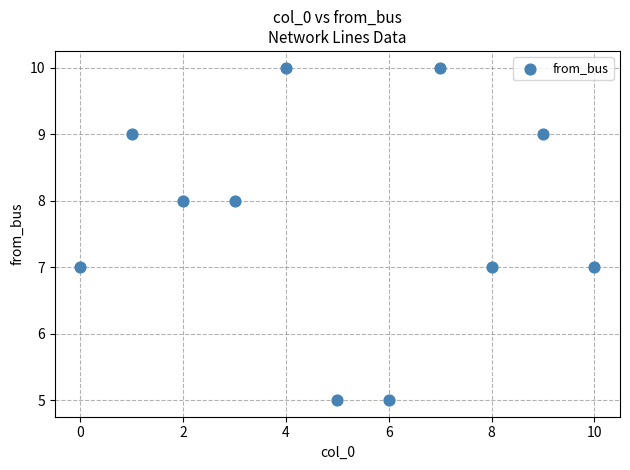

What is the range of Y values (max minus min)?

5